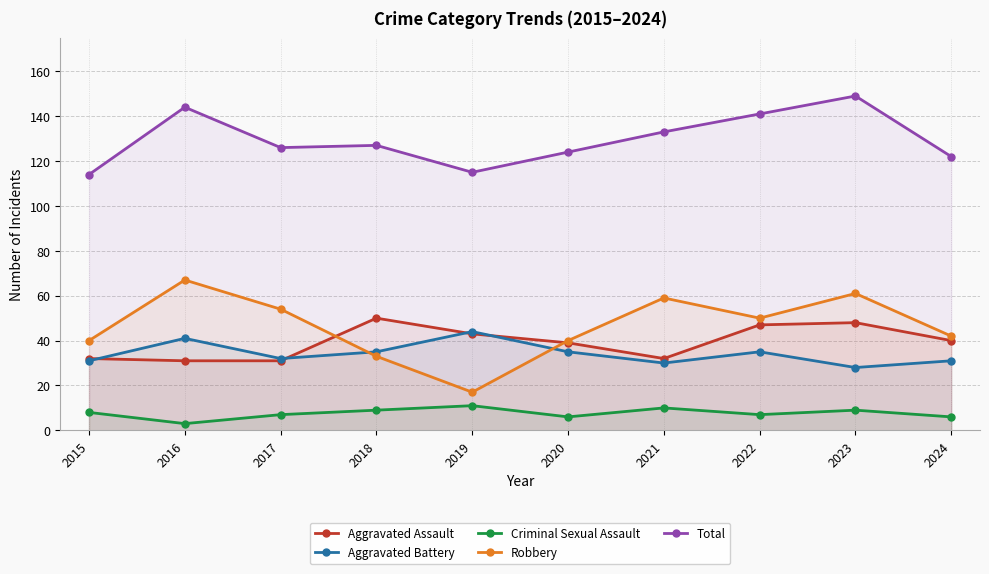

Reading left to right, list all the values displayed in this chart.

Aggravated Assault: 2015=32	2016=31	2017=31	2018=50	2019=43	2020=39	2021=32	2022=47	2023=48	2024=40
Aggravated Battery: 2015=31	2016=41	2017=32	2018=35	2019=44	2020=35	2021=30	2022=35	2023=28	2024=31
Criminal Sexual Assault: 2015=8	2016=3	2017=7	2018=9	2019=11	2020=6	2021=10	2022=7	2023=9	2024=6
Robbery: 2015=40	2016=67	2017=54	2018=33	2019=17	2020=40	2021=59	2022=50	2023=61	2024=42
Total: 2015=114	2016=144	2017=126	2018=127	2019=115	2020=124	2021=133	2022=141	2023=149	2024=122